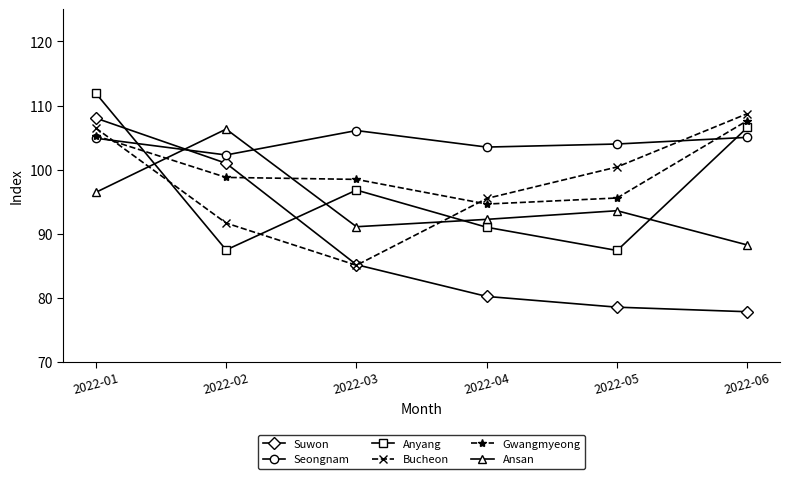

How many lines are shown in the chart?

6